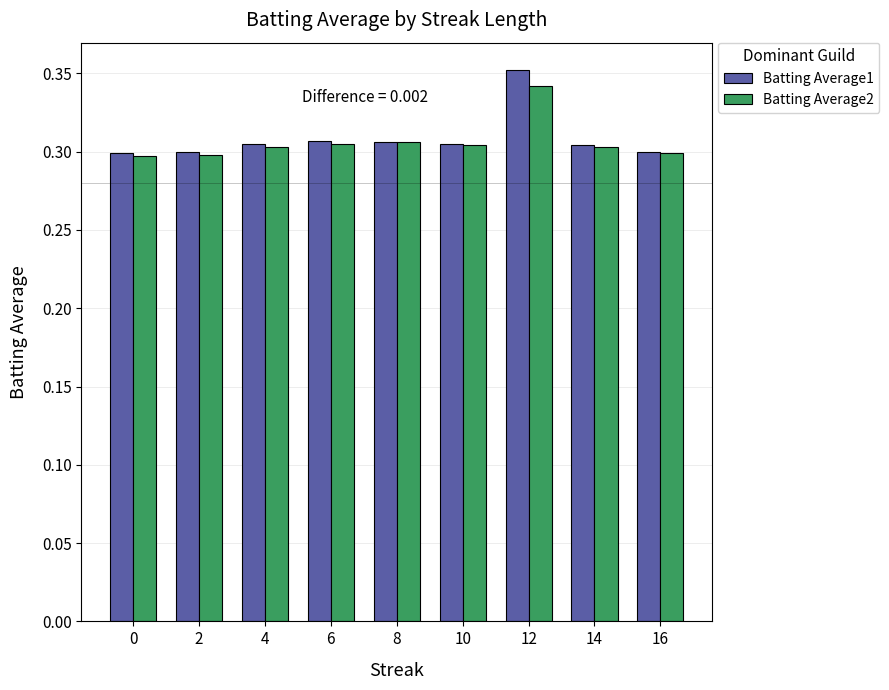

The Batting Average2 series shows 0.3 at 12. True or false?

True